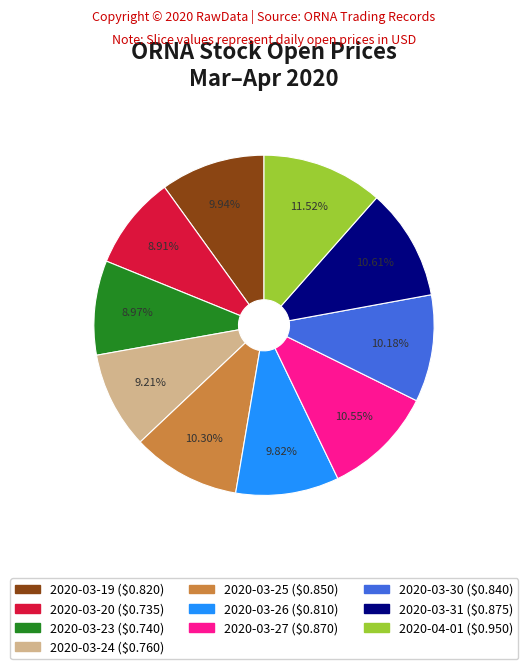

To the nearest percent, what is the combined percentage of 2020-03-31 and 2020-03-26?

20%